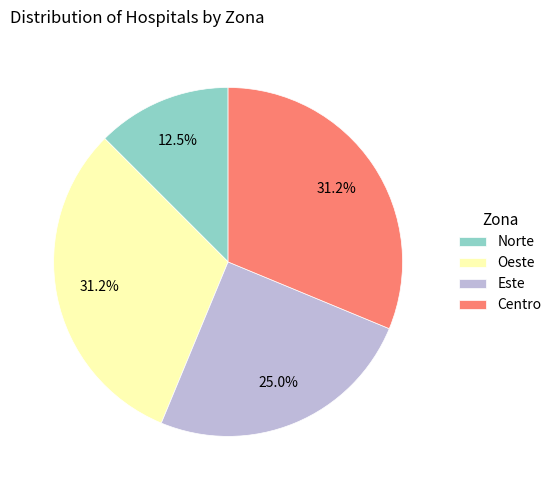

How many segments does this pie chart have?

4